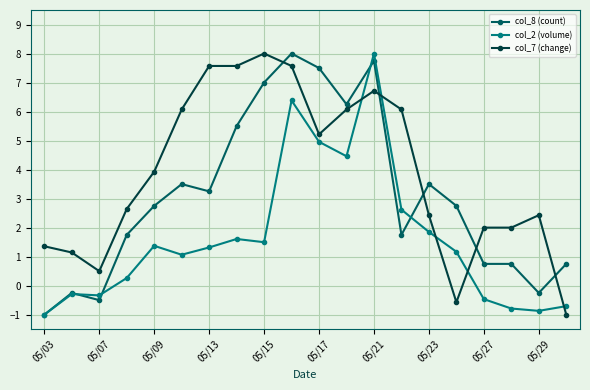

How many values in col_7 (change) are above zero?

18